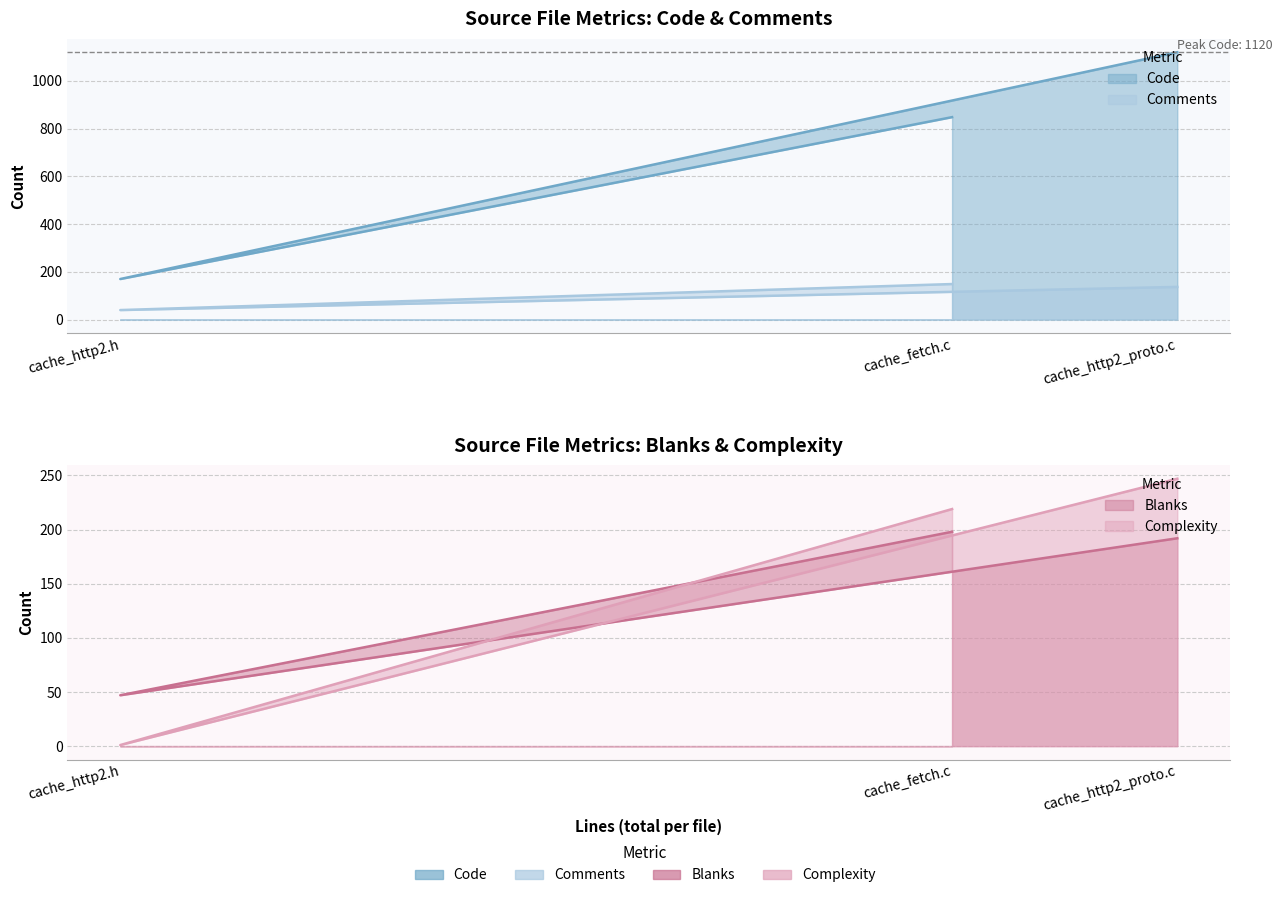

What is the label of the 2nd point from the left?

cache_http2.h